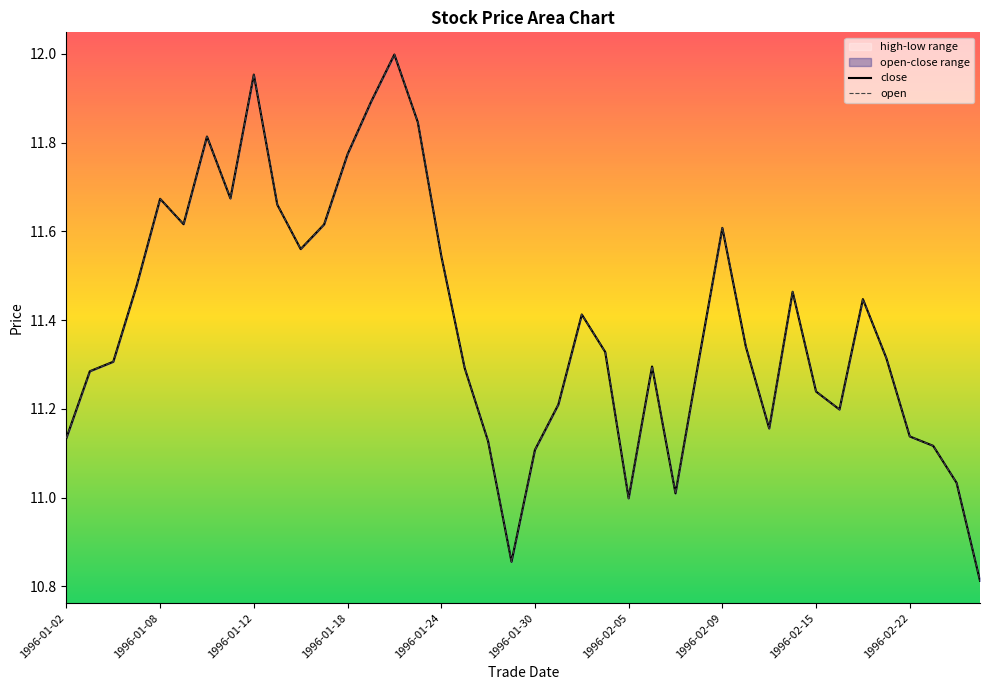

At how many categories does at least one series exceed 11?

37